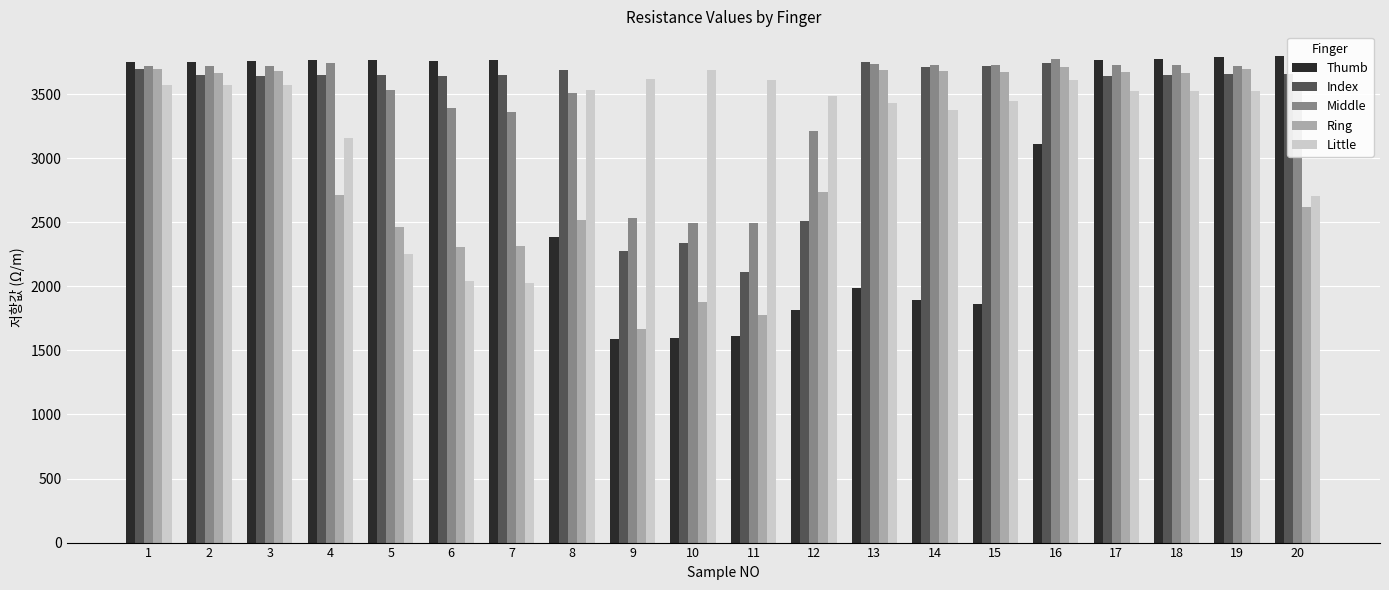

What is the difference between the second highest and minimum values in the Ring series?

2027